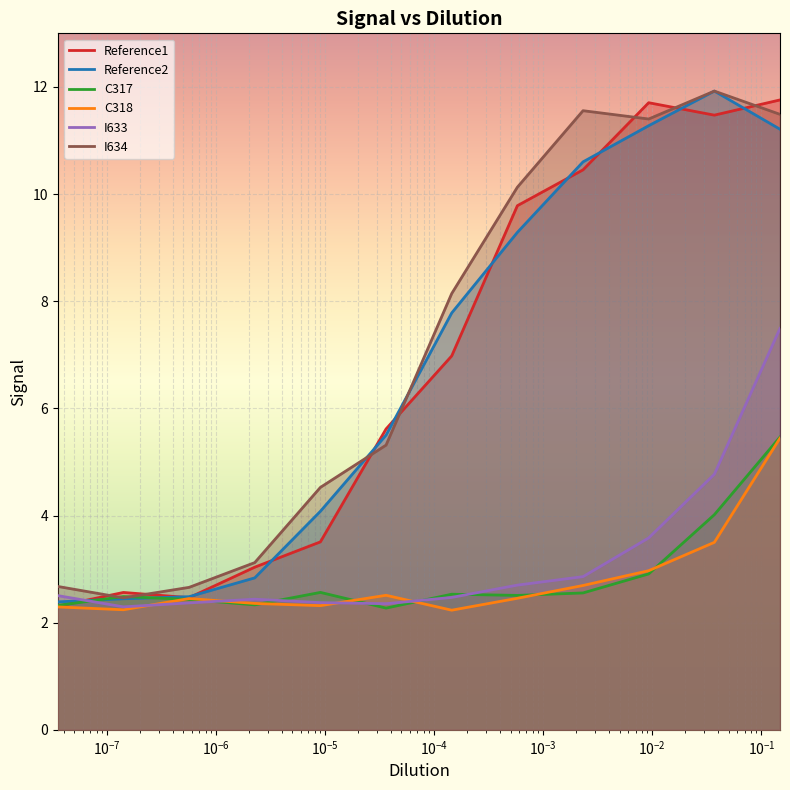

Which series has the largest range (max minus min)?

Reference2